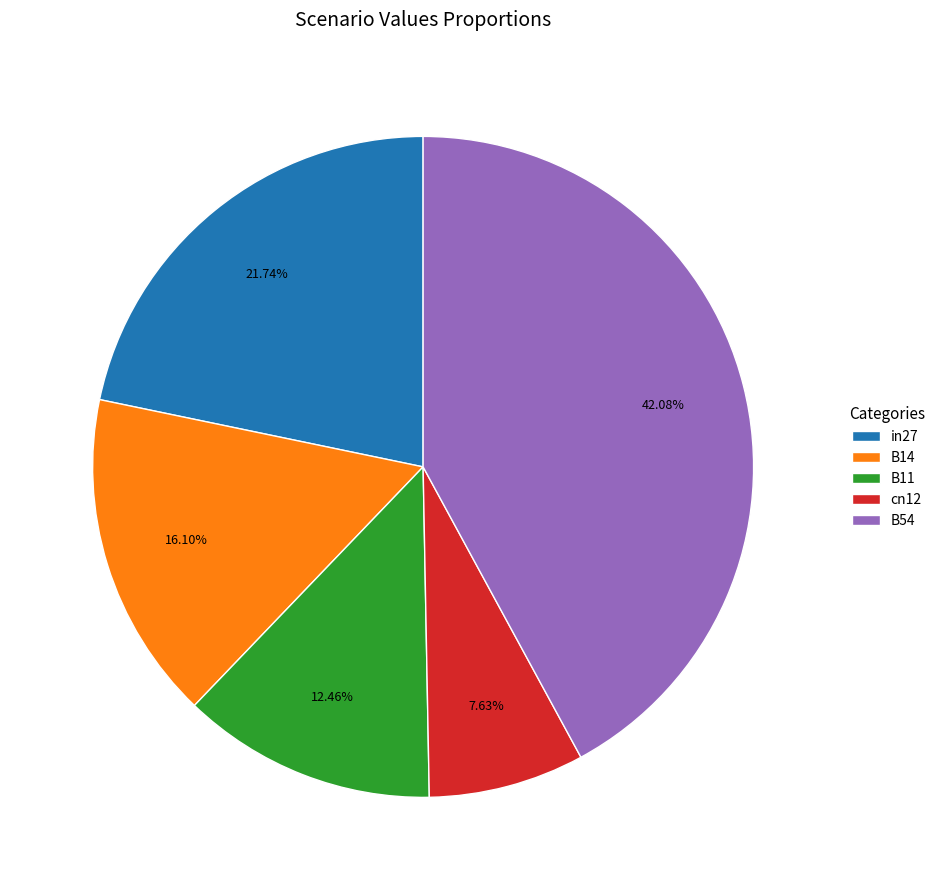

Which has a higher value, in27 or B11?

in27